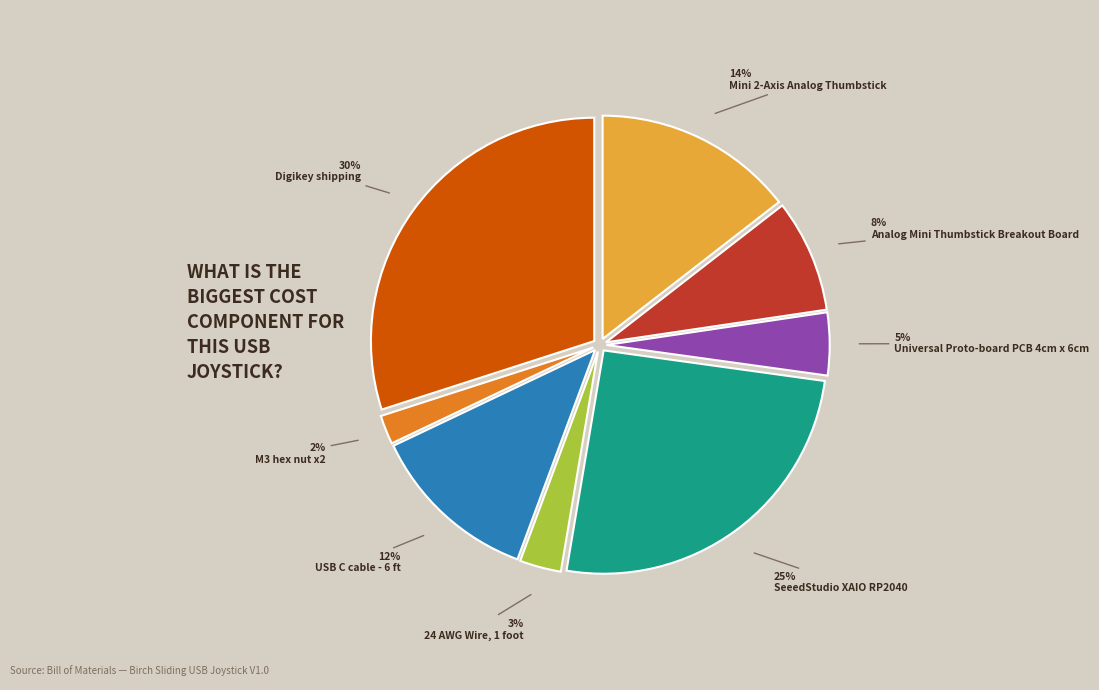

To the nearest percent, what is the average slice percentage?

12%